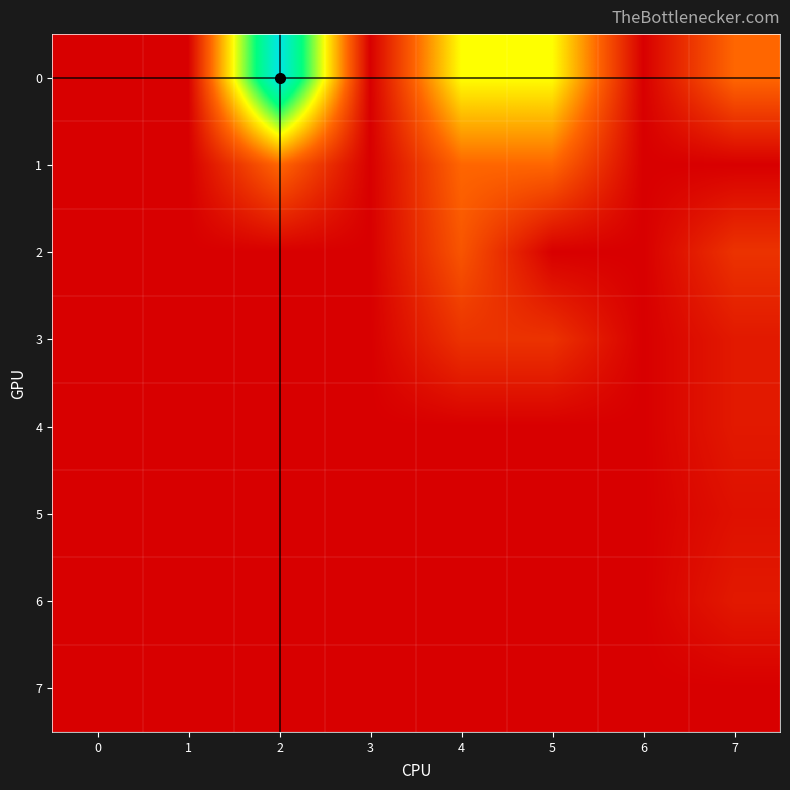

Reading left to right, extract all data points from this chart.

0: 0=0.0	1=0.0	2=24.0	3=0.0	4=12.0	5=12.0	6=0.0	7=6.0
1: 0=0.0	1=0.0	2=6.0	3=0.0	4=6.0	5=6.0	6=0.0	7=0.0
2: 0=0.0	1=0.0	2=0.0	3=0.0	4=5.0	5=0.0	6=0.0	7=3.0
3: 0=0.0	1=0.0	2=0.0	3=0.0	4=3.0	5=3.0	6=0.0	7=1.5
4: 0=0.0	1=0.0	2=0.0	3=0.0	4=0.0	5=0.0	6=0.0	7=1.5
5: 0=0.0	1=0.0	2=0.0	3=0.0	4=0.0	5=0.0	6=0.0	7=1.0
6: 0=0.0	1=0.0	2=0.0	3=0.0	4=0.0	5=0.0	6=0.0	7=1.5
7: 0=0.0	1=0.0	2=0.0	3=0.0	4=0.0	5=0.0	6=0.0	7=0.0